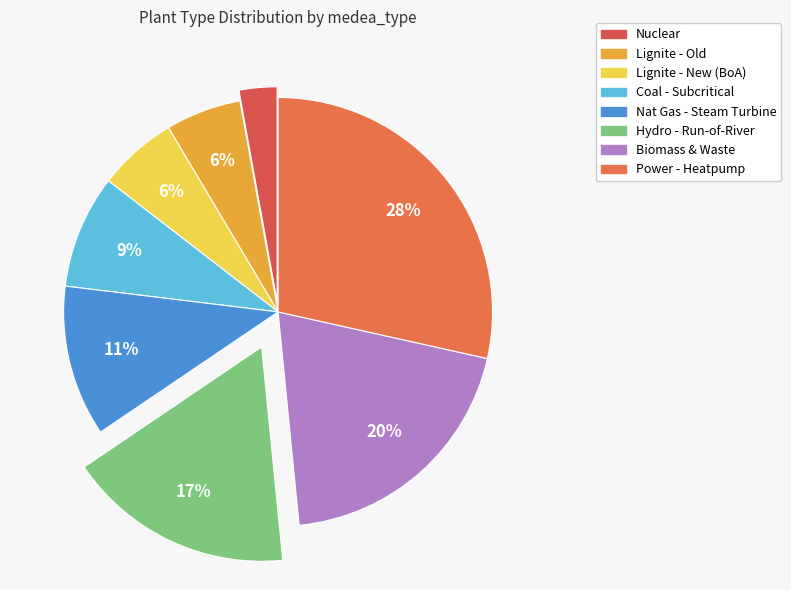

To the nearest percent, what portion does Lignite - New (BoA) represent?

6%